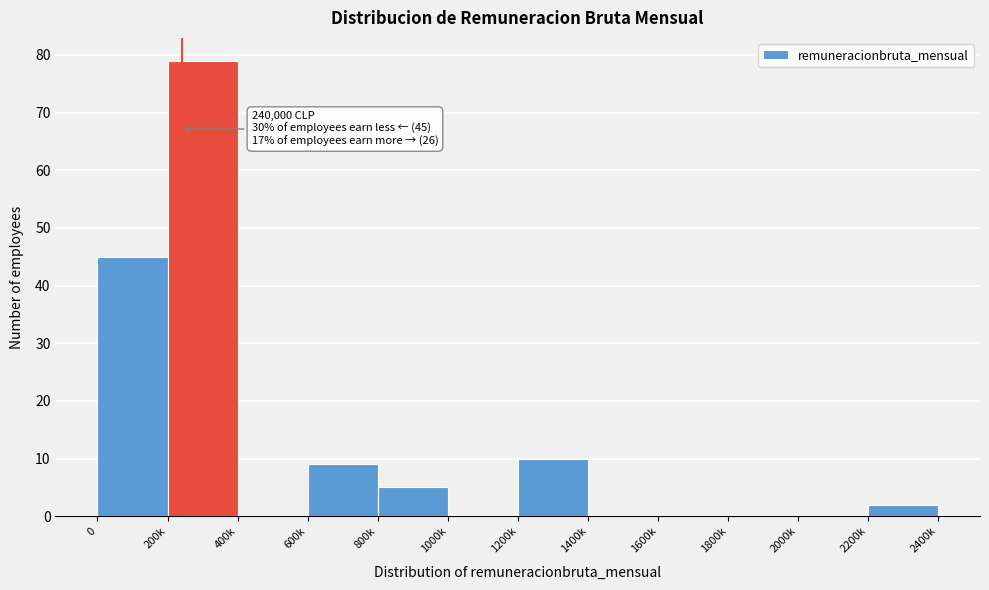

Reading left to right, what are all the values shown in this chart?

0=45	200k=79	400k=0	600k=9	800k=5	1000k=0	1200k=10	1400k=0	1600k=0	1800k=0	2000k=0	2200k=2